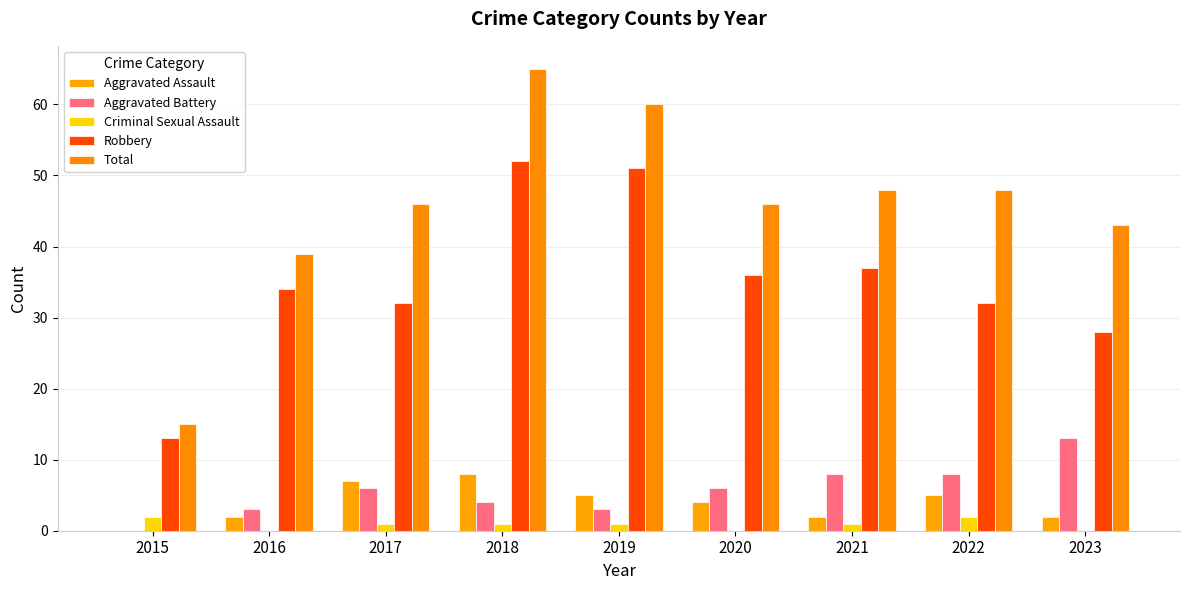

Reading left to right, extract all data points from this chart.

Aggravated Assault: 2015=0	2016=2	2017=7	2018=8	2019=5	2020=4	2021=2	2022=5	2023=2
Aggravated Battery: 2015=0	2016=3	2017=6	2018=4	2019=3	2020=6	2021=8	2022=8	2023=13
Criminal Sexual Assault: 2015=2	2016=0	2017=1	2018=1	2019=1	2020=0	2021=1	2022=2	2023=0
Robbery: 2015=13	2016=34	2017=32	2018=52	2019=51	2020=36	2021=37	2022=32	2023=28
Total: 2015=15	2016=39	2017=46	2018=65	2019=60	2020=46	2021=48	2022=48	2023=43